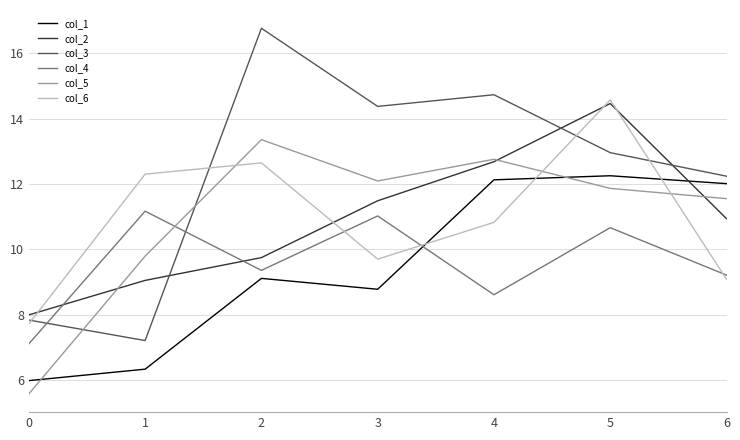

Read the col_4 value at 2.

9.4